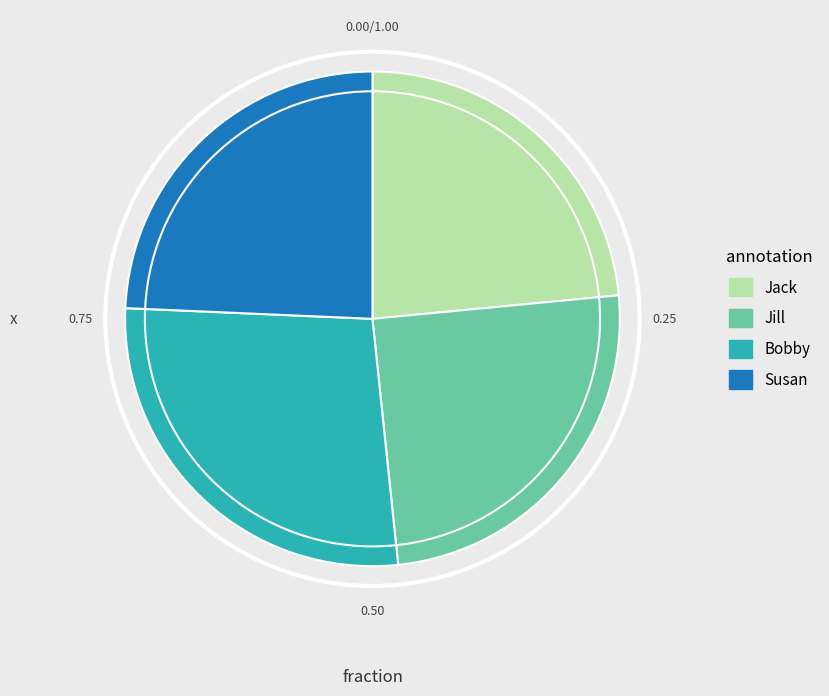

The Bobby slice represents 27% of the pie. True or false?

True